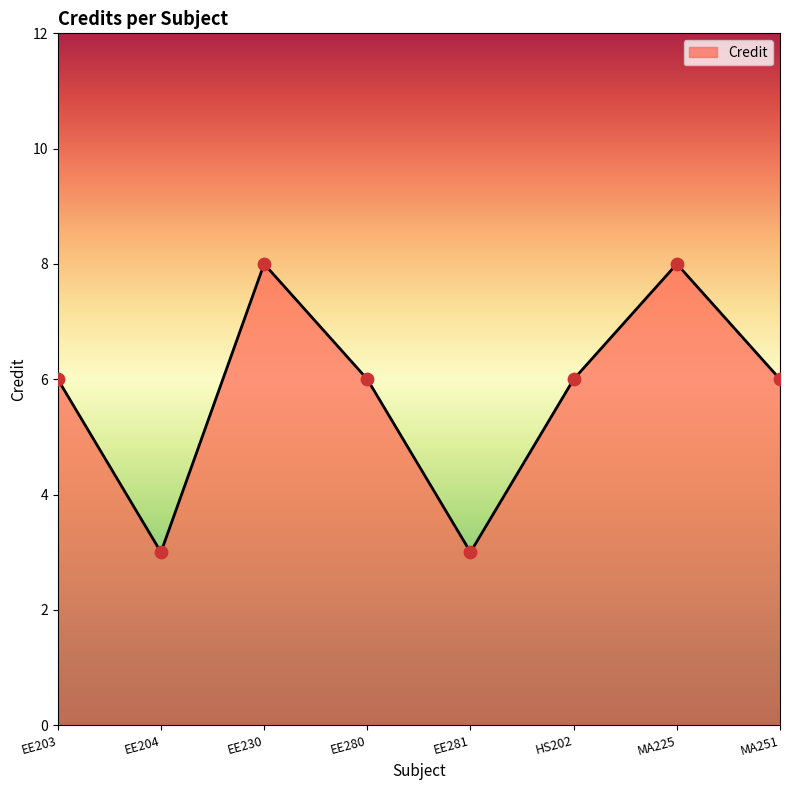

Which has a higher value, HS202 or MA225?

MA225